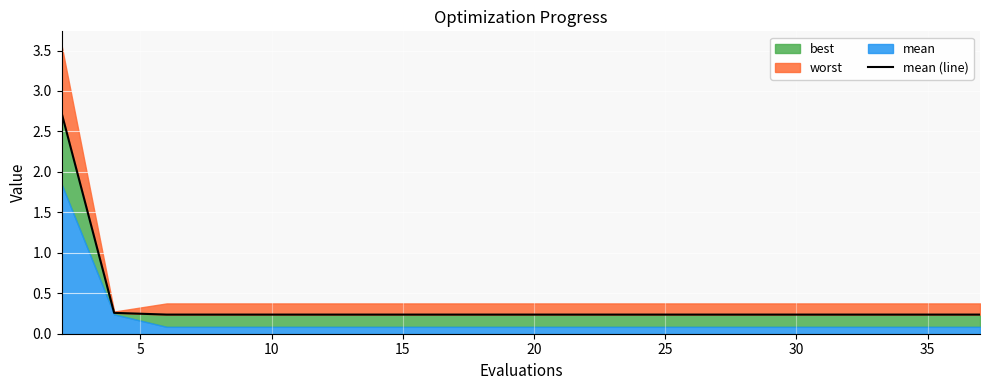

What is the difference between the maximum and minimum values?

2.5